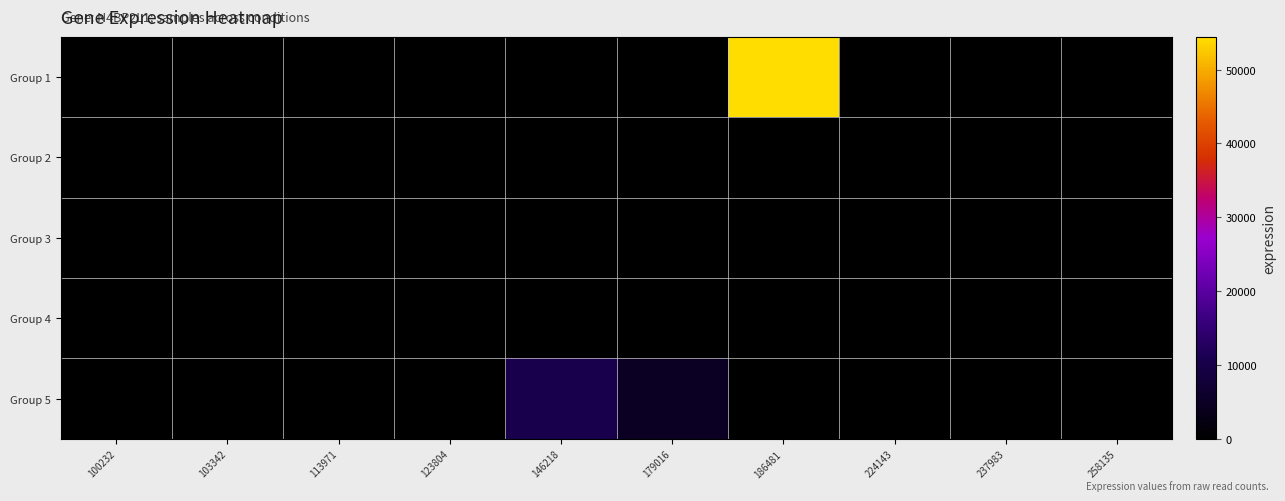

Reading left to right, extract all data points from this chart.

Group 1: 100232=0	103342=0	113971=0	123804=0	146218=0	179016=0	186481=54431	224143=0	237983=0	258135=0
Group 2: 100232=0	103342=0	113971=0	123804=0	146218=0	179016=0	186481=0	224143=0	237983=0	258135=0
Group 3: 100232=0	103342=0	113971=0	123804=0	146218=0	179016=0	186481=0	224143=0	237983=0	258135=0
Group 4: 100232=0	103342=0	113971=0	123804=0	146218=0	179016=0	186481=0	224143=0	237983=0	258135=0
Group 5: 100232=0	103342=0	113971=0	123804=0	146218=10627	179016=4936	186481=0	224143=0	237983=0	258135=0